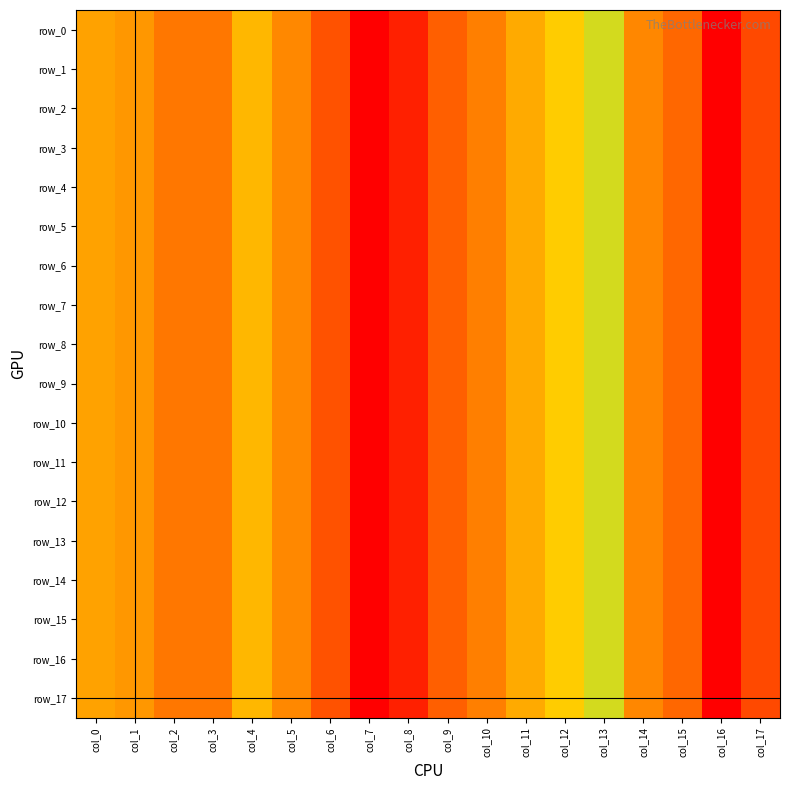

Which category has the lowest value across all series?

col_16